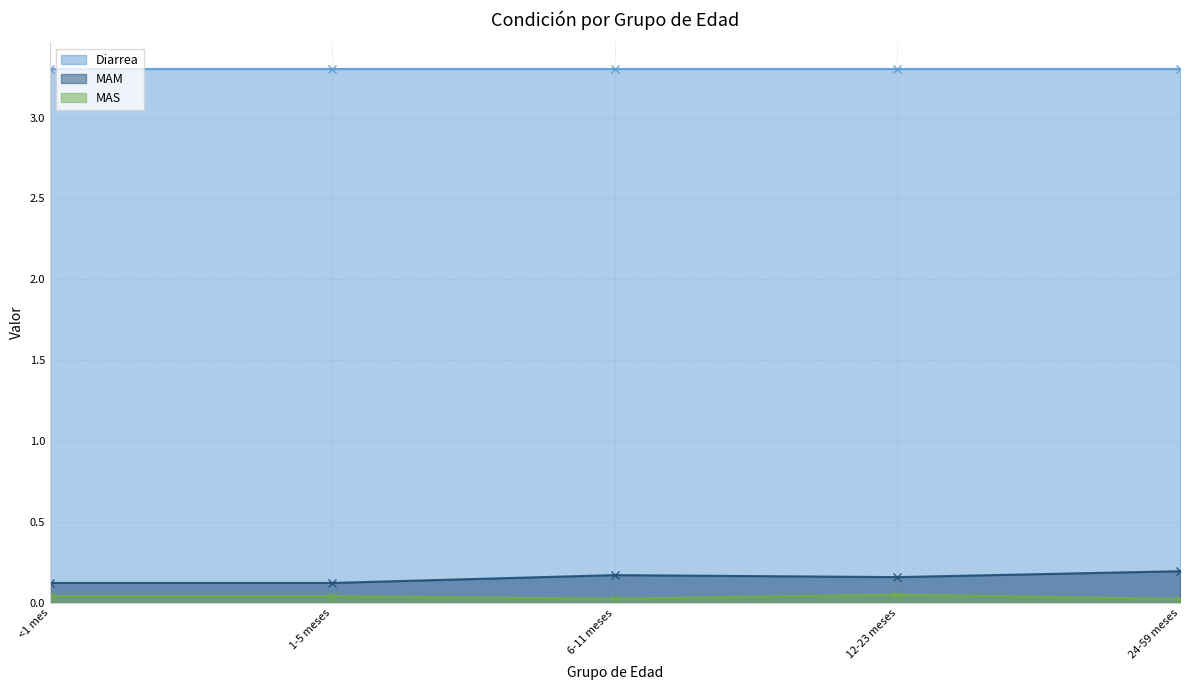

How many MAM values are between 0 and 1?

5